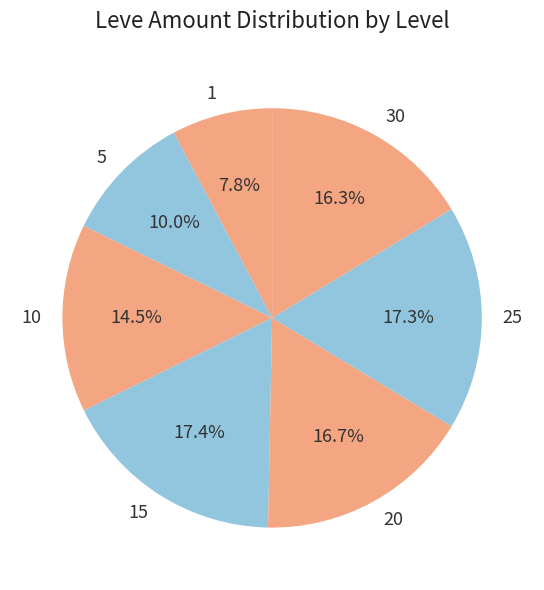

Does 1 represent more than half of the total?

No